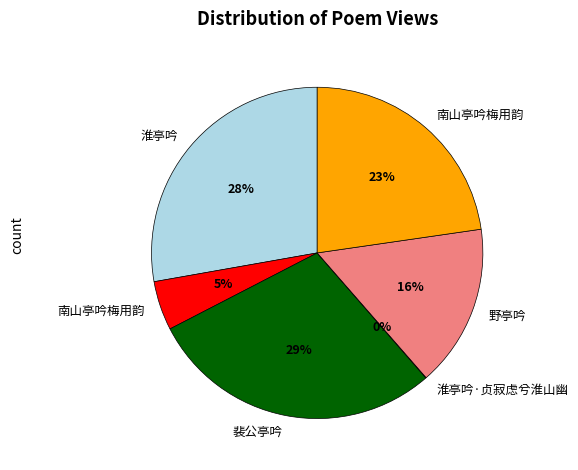

To the nearest percent, what is the average slice percentage?

17%